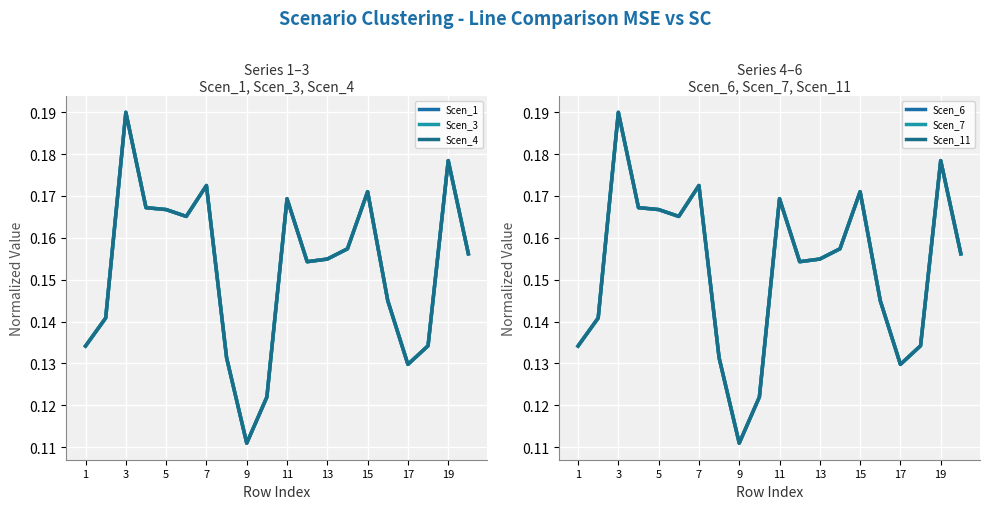

The Scen_3 series shows 0.2 at 3. True or false?

False